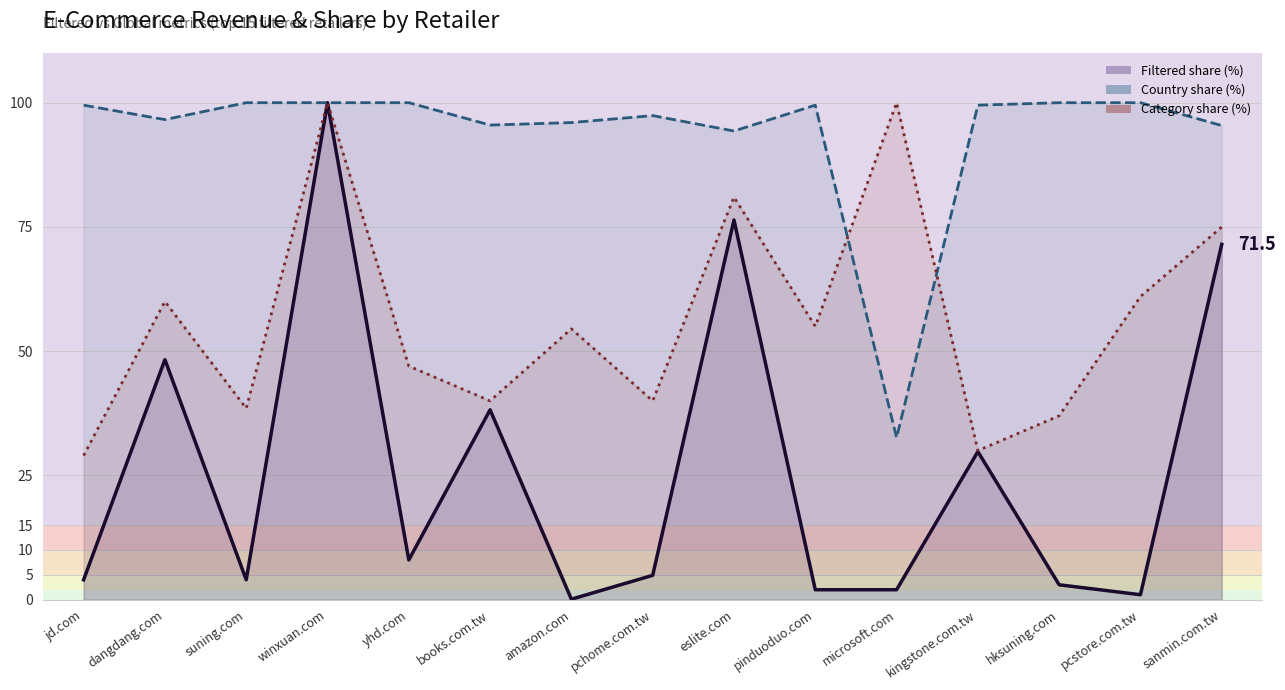

Reading right to left, list all the values displayed in this chart.

Filtered share (%): sanmin.com.tw=71.5	pcstore.com.tw=1.0	hksuning.com=3.0	kingstone.com.tw=29.8	microsoft.com=2.0	pinduoduo.com=2.0	eslite.com=76.4	pchome.com.tw=4.9	amazon.com=0.1	books.com.tw=38.2	yhd.com=8.0	winxuan.com=100.0	suning.com=4.0	dangdang.com=48.3	jd.com=4.0
Country share (%): sanmin.com.tw=95.4	pcstore.com.tw=100.0	hksuning.com=100.0	kingstone.com.tw=99.5	microsoft.com=32.6	pinduoduo.com=99.5	eslite.com=94.3	pchome.com.tw=97.4	amazon.com=96.0	books.com.tw=95.5	yhd.com=100.0	winxuan.com=100.0	suning.com=100.0	dangdang.com=96.6	jd.com=99.5
Category share (%): sanmin.com.tw=75.0	pcstore.com.tw=61.0	hksuning.com=37.0	kingstone.com.tw=30.0	microsoft.com=100.0	pinduoduo.com=55.0	eslite.com=81.0	pchome.com.tw=40.0	amazon.com=54.5	books.com.tw=40.0	yhd.com=47.0	winxuan.com=100.0	suning.com=38.5	dangdang.com=60.0	jd.com=29.0